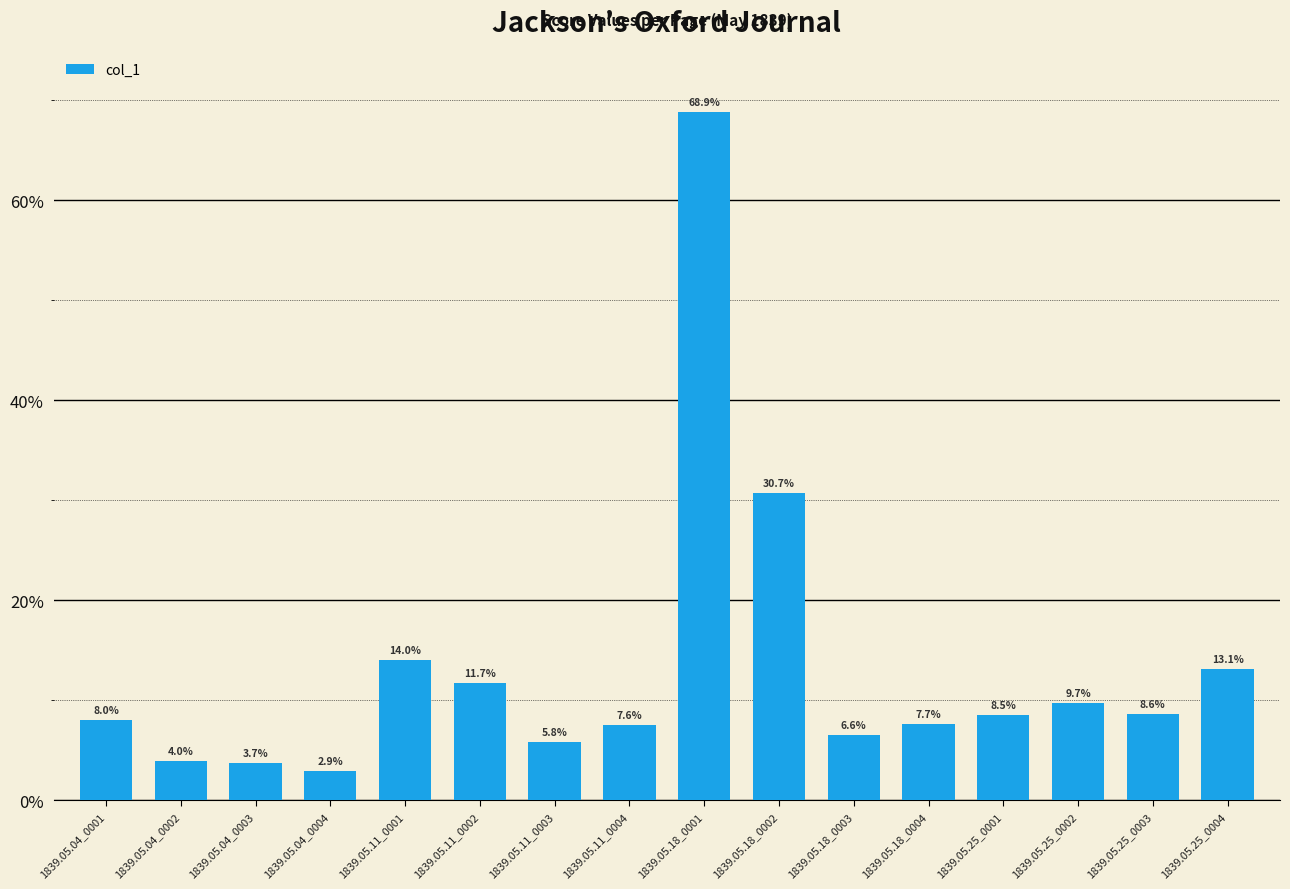

What position from the right is 1839.05.11_0003?

10